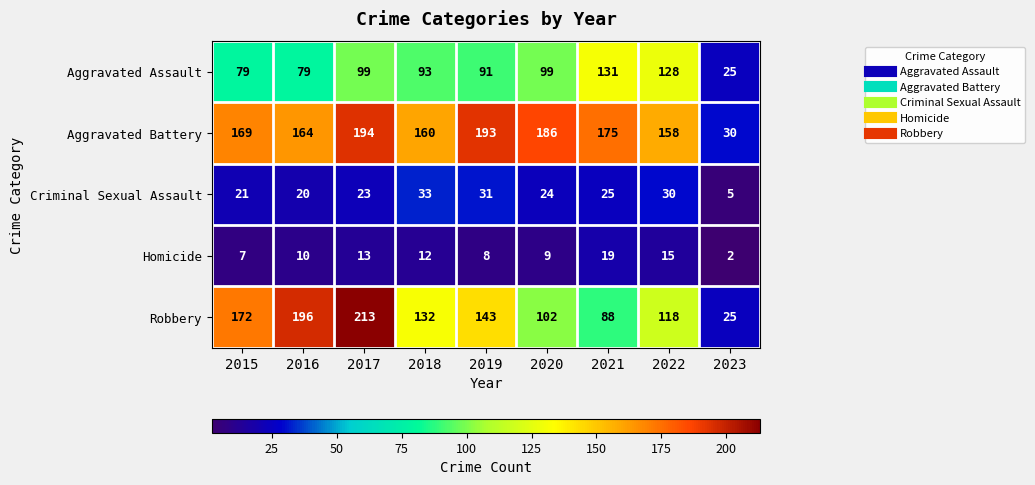

At which label does Criminal Sexual Assault first exceed 24?

2018